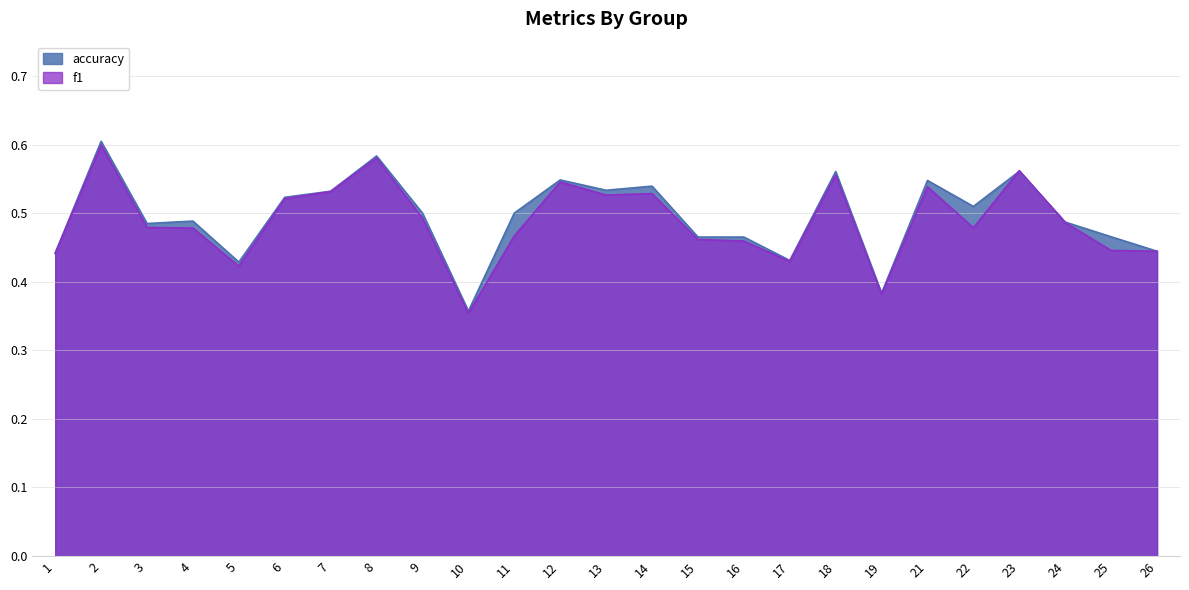

True or false: accuracy has more than 1 points higher than both neighbors.

True